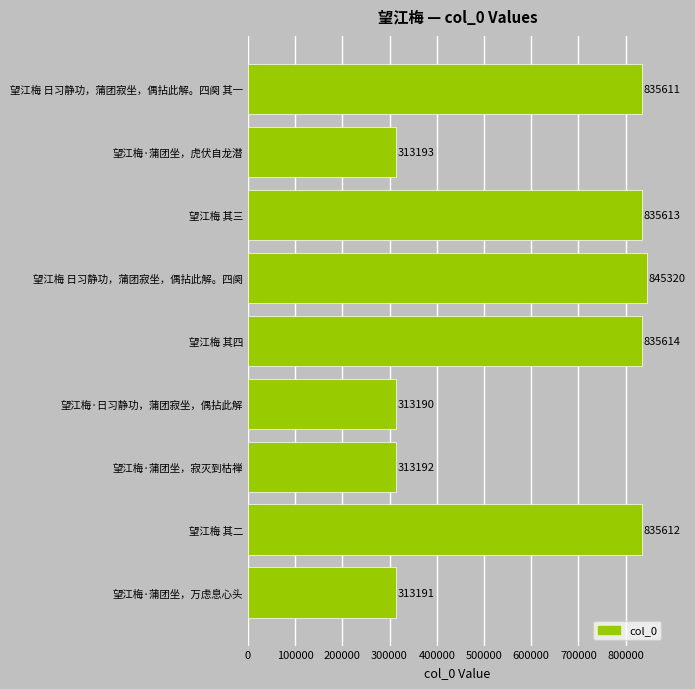

What is the approximate value at 望江梅 日习静功，蒲团寂坐，偶拈此解。四阕 其一?

835611